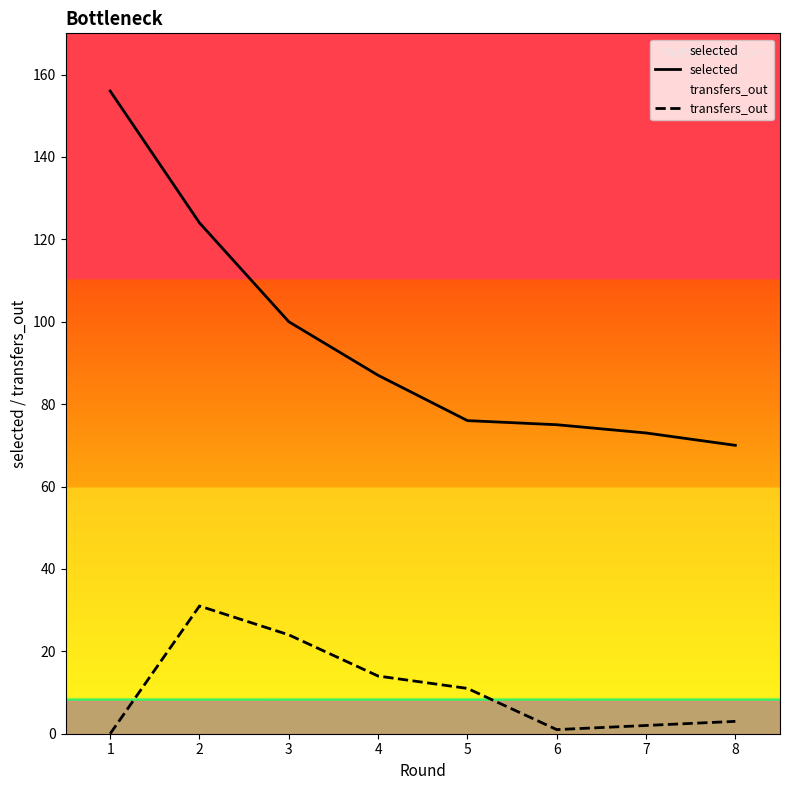

Between 3 and 7, which series saw the biggest shift?

selected